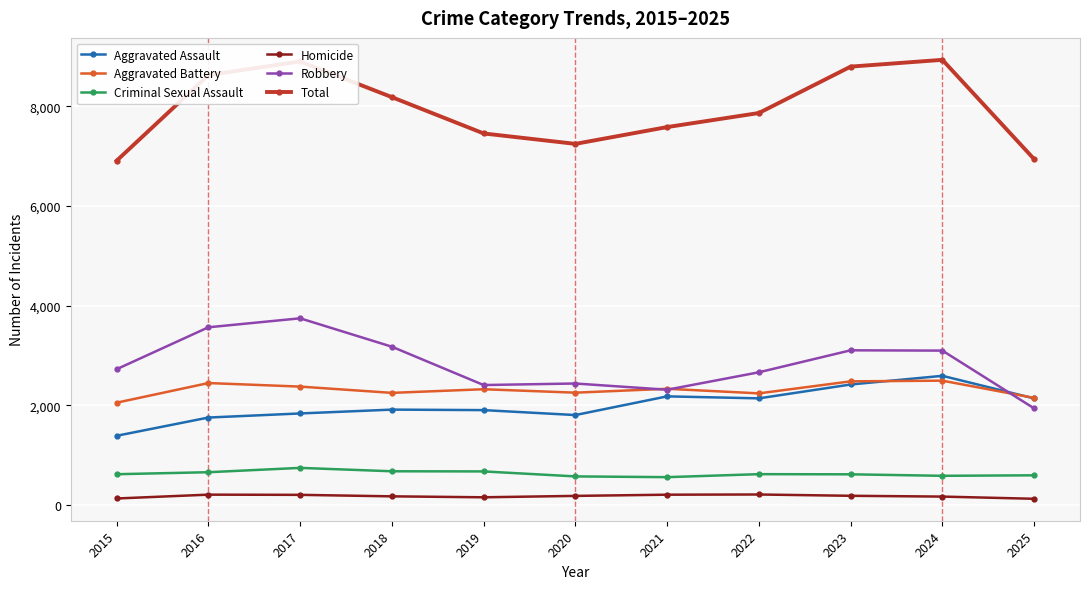

What is the value of the Total point at the 7th from the left?

7581